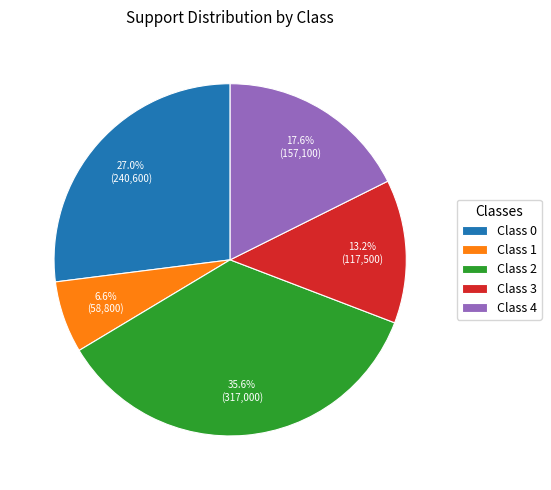

What is the ratio of the value at Class 1 to the value at Class 4?

0.4